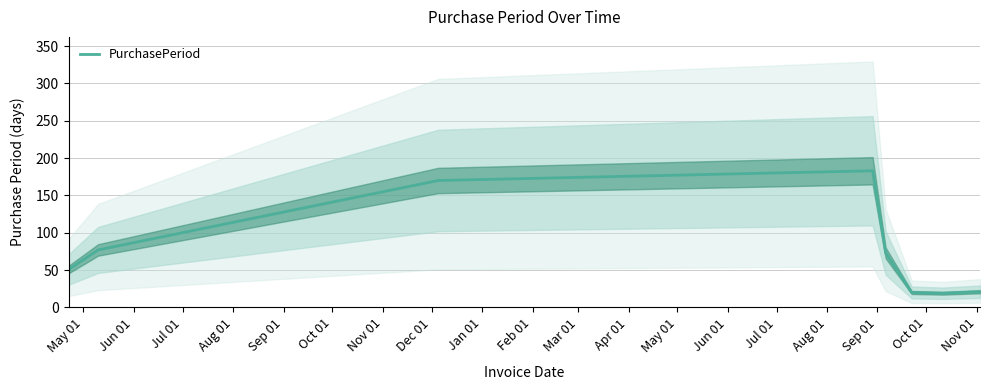

What is the maximum value for PurchasePeriod?

183